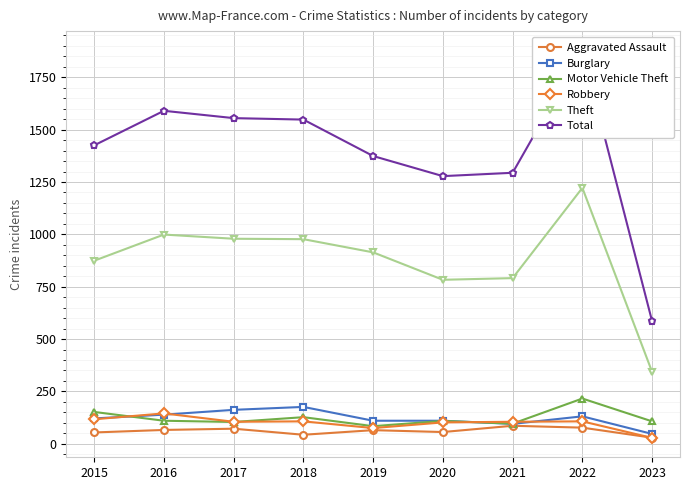

Is this an area chart (filled region under the line)?

No